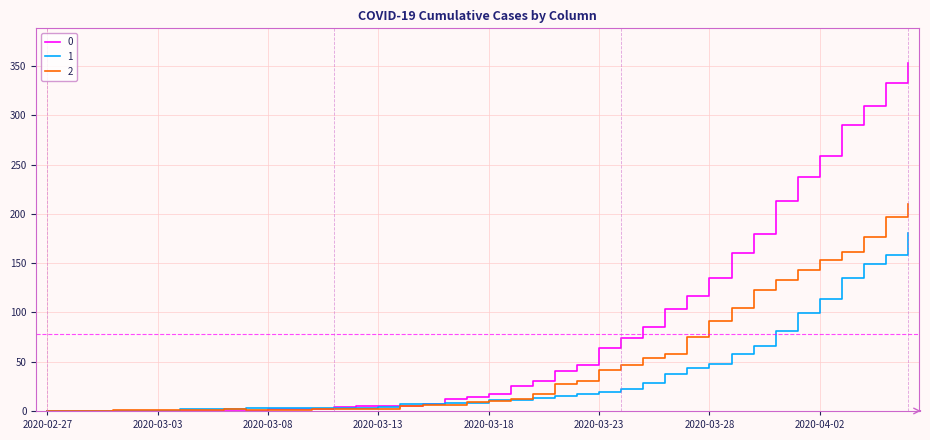

List the series in order of their peak value, highest first.

0, 2, 1